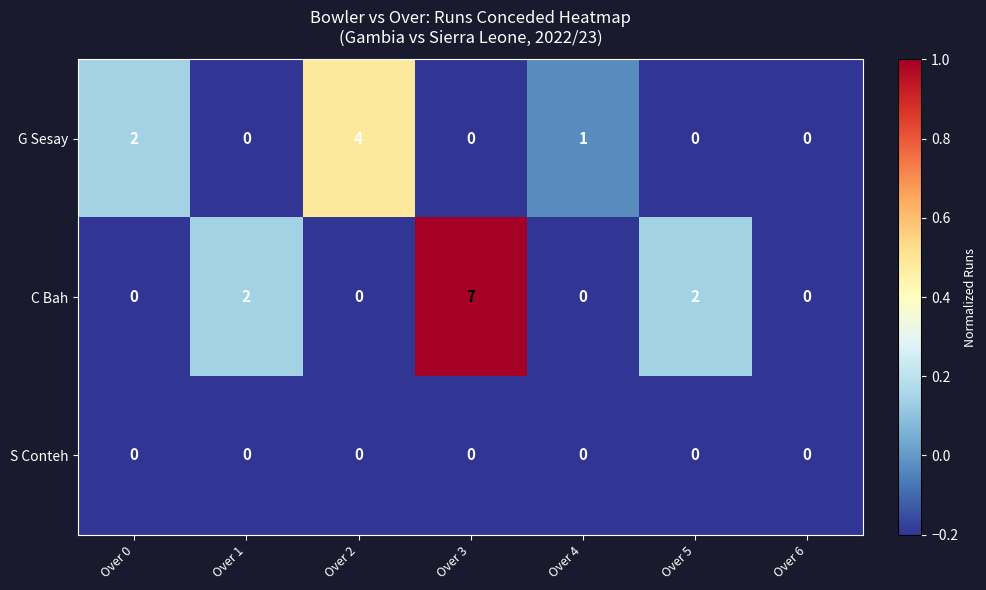

List the series in order of their overall mean, lowest first.

S Conteh, G Sesay, C Bah